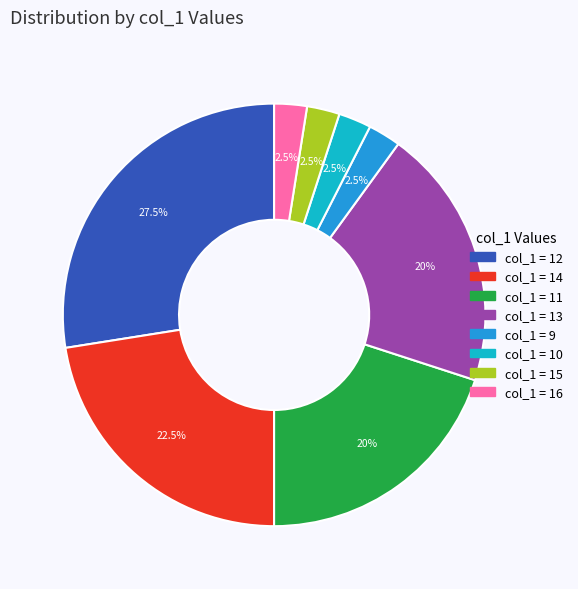

To the nearest percent, what is the average slice percentage?

12%